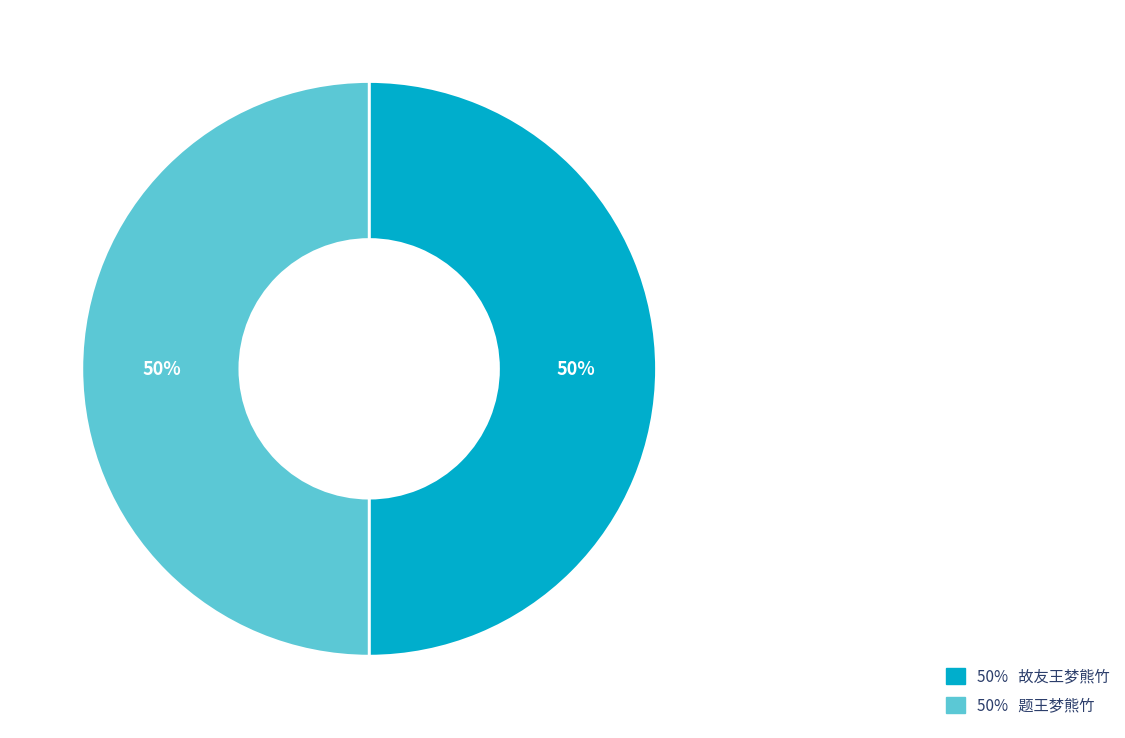

Do 50% 故友王梦熊竹 and 50% 题王梦熊竹 together represent more than half of the pie?

Yes